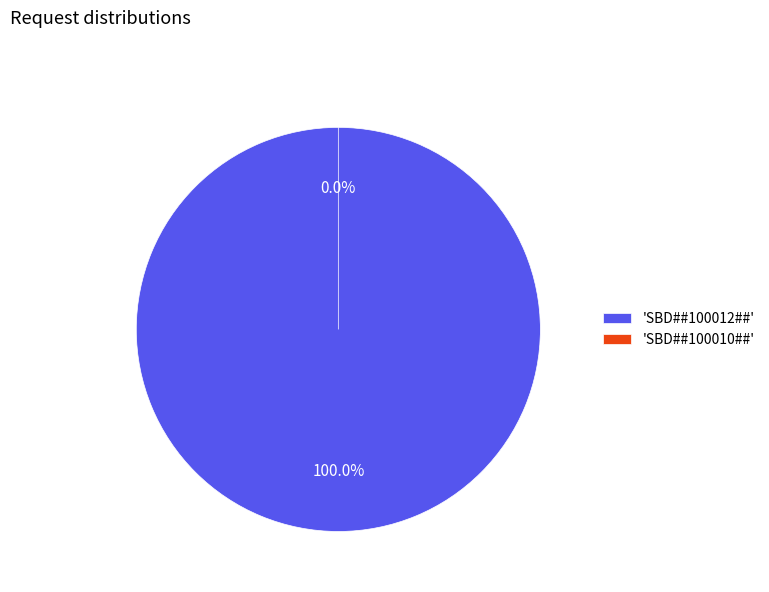

How many slices are in this pie chart?

2